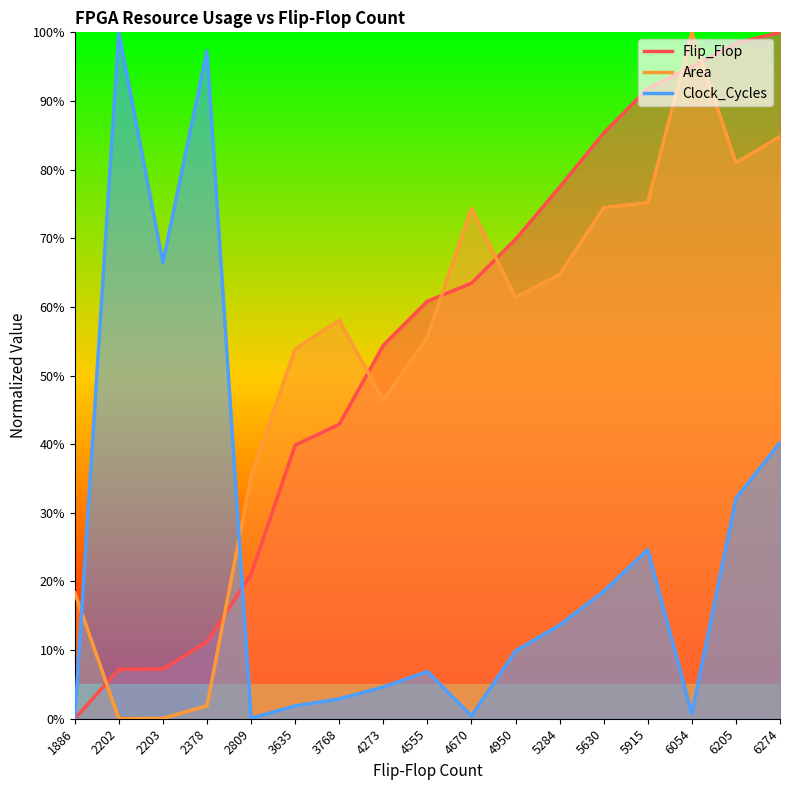

List the labels in order of Flip_Flop value, smallest first.

1886, 2202, 2203, 2378, 2809, 3635, 3768, 4273, 4555, 4670, 4950, 5284, 5630, 5915, 6054, 6205, 6274